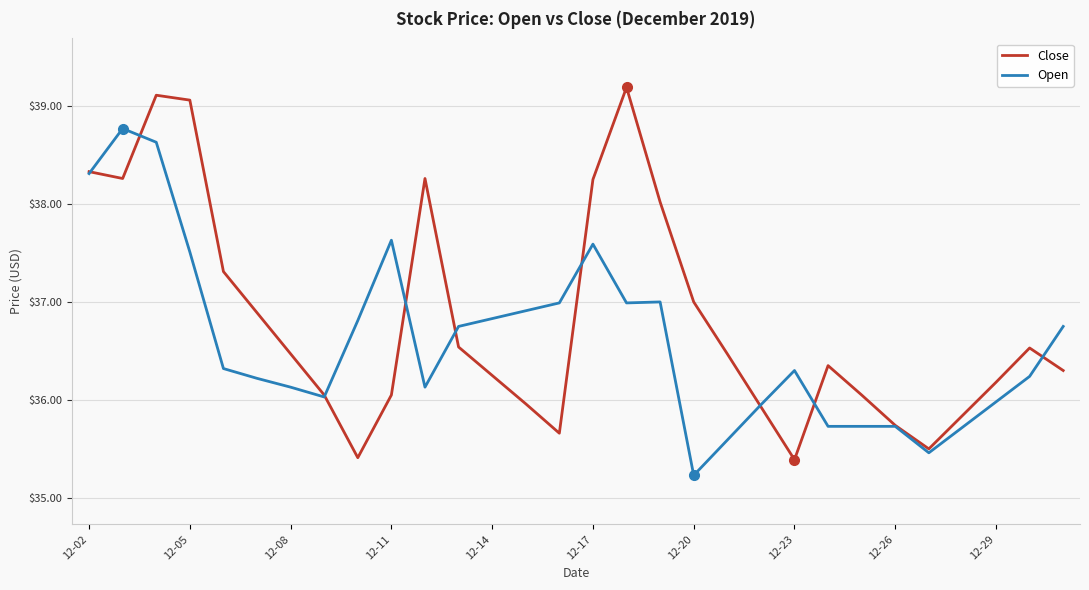

What is the highest value of the Close series?

39.2